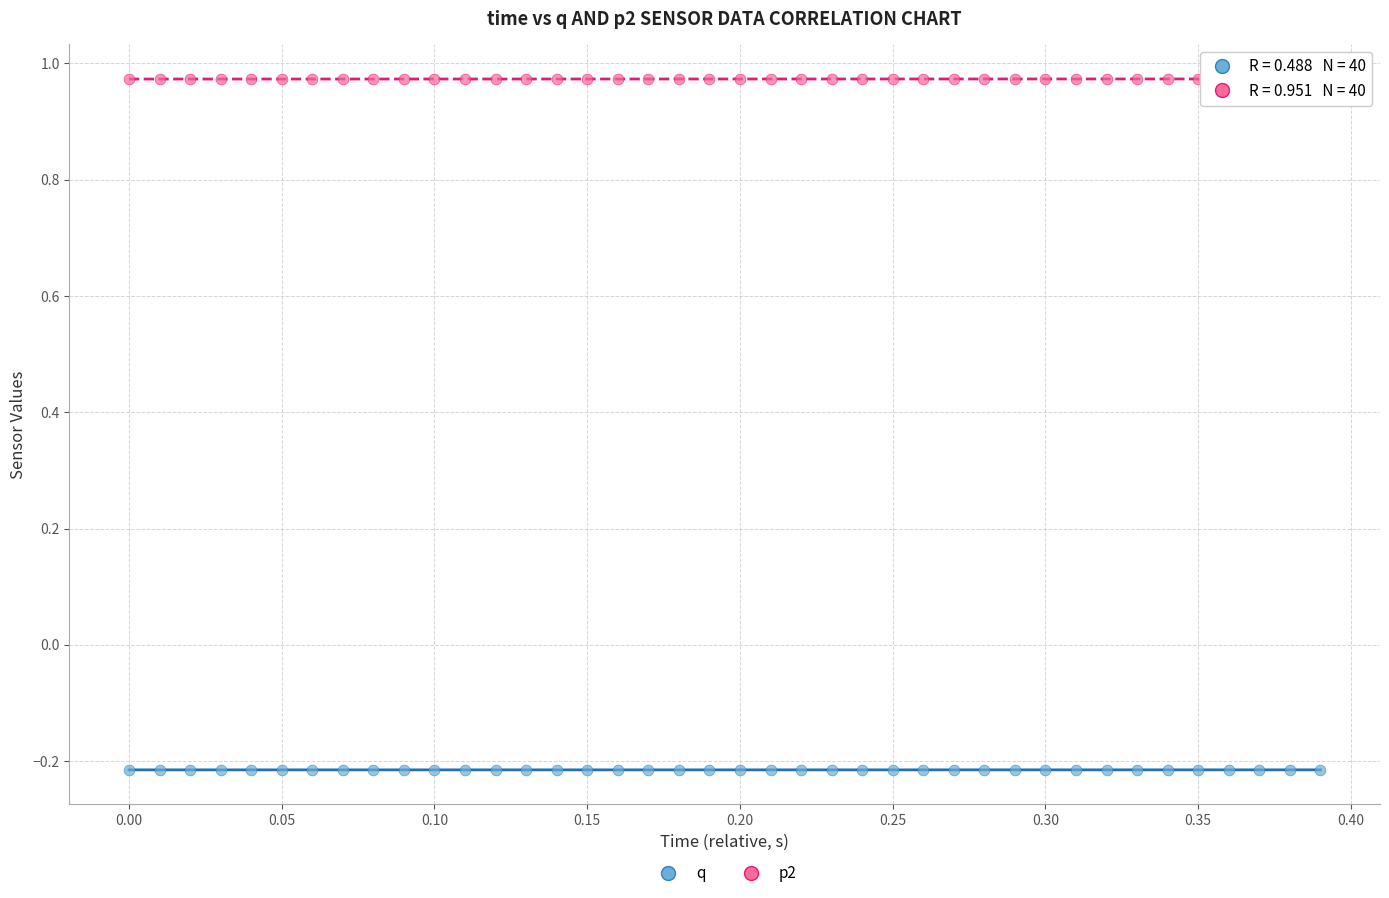

What are all the series names shown in the legend?

q, p2